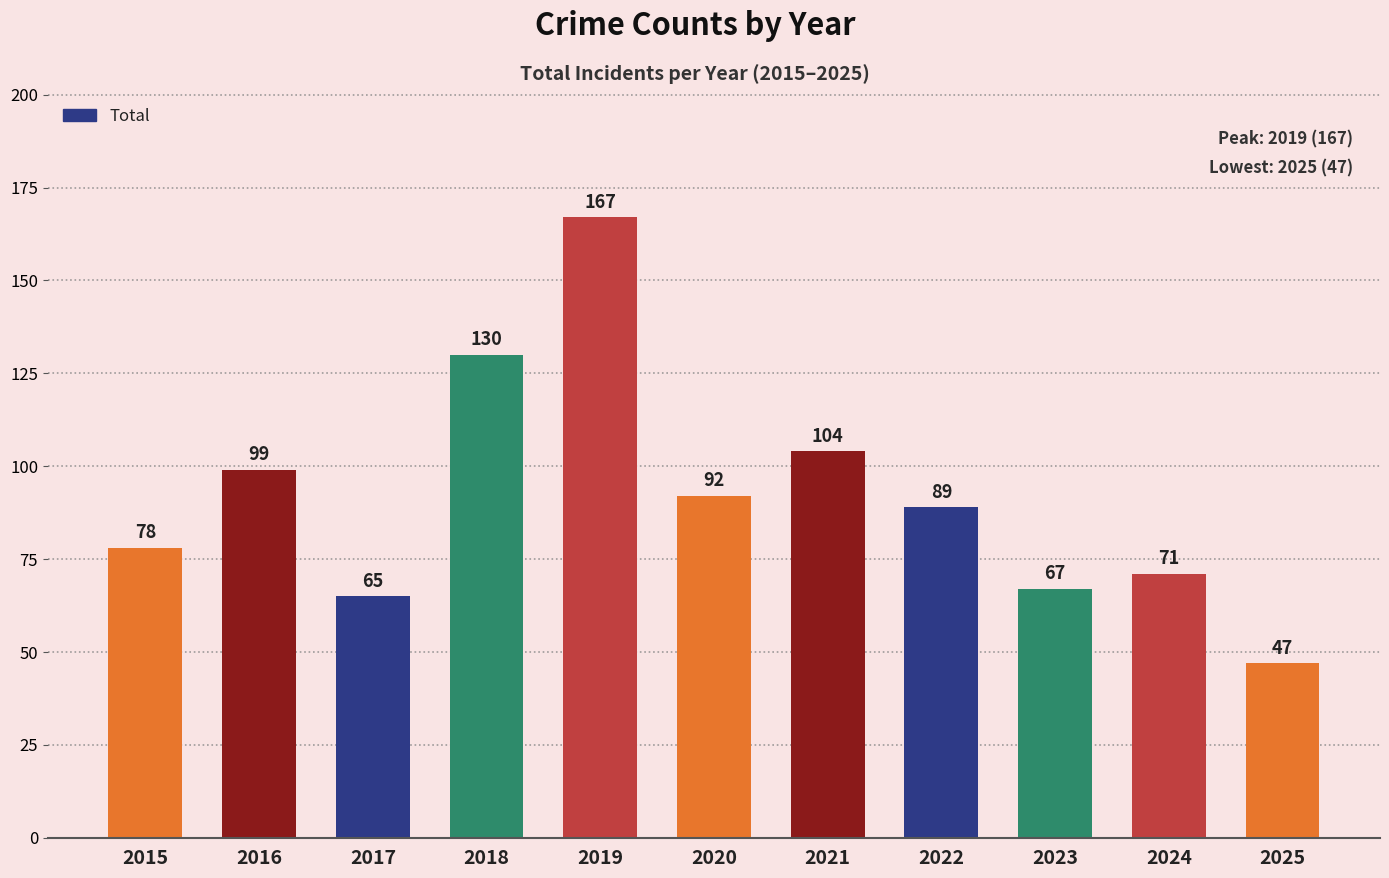

Reading left to right, what are all the values shown in this chart?

2015=78	2016=99	2017=65	2018=130	2019=167	2020=92	2021=104	2022=89	2023=67	2024=71	2025=47